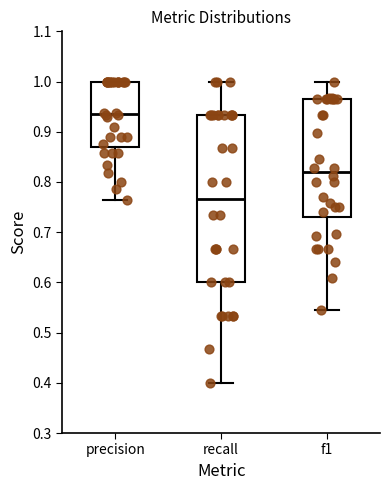

Reading left to right, transcribe this box plot: for each box, give where its median line is, the range the box spans, and where its two whiskers end, as read against the y-axis. The values are not printed on the chart, so give them approximately, as read against the axis.

precision: median 0.94, box 0.87 to 1.00, whiskers 0.76 to 1.00
recall: median 0.77, box 0.60 to 0.93, whiskers 0.40 to 1.00
f1: median 0.82, box 0.73 to 0.97, whiskers 0.55 to 1.00